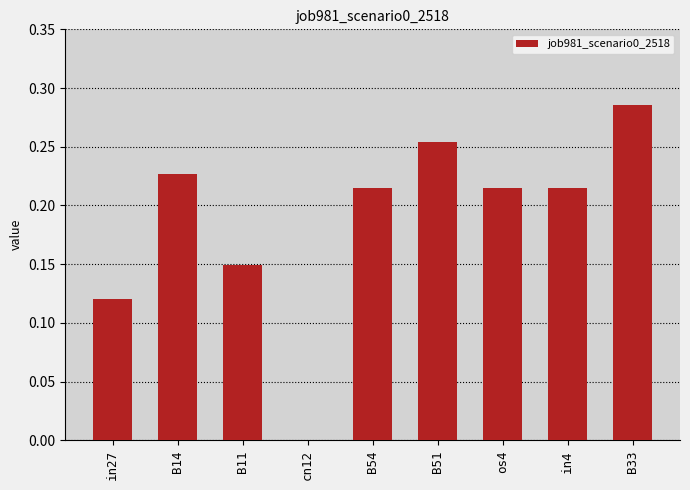

What is the sum of the values at in4 and B11?

0.4